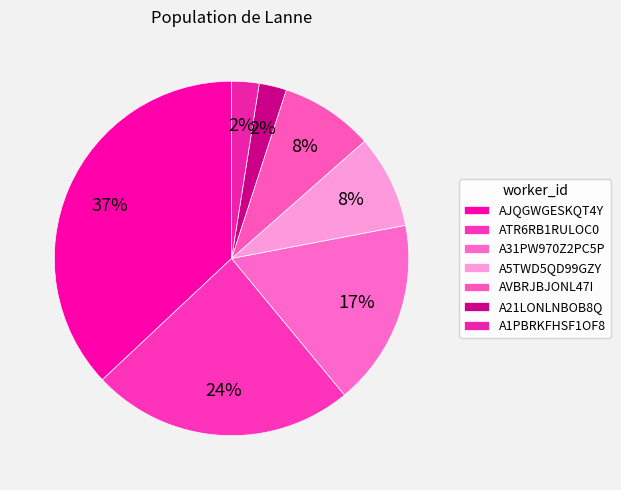

Count the number of slices in the pie.

7